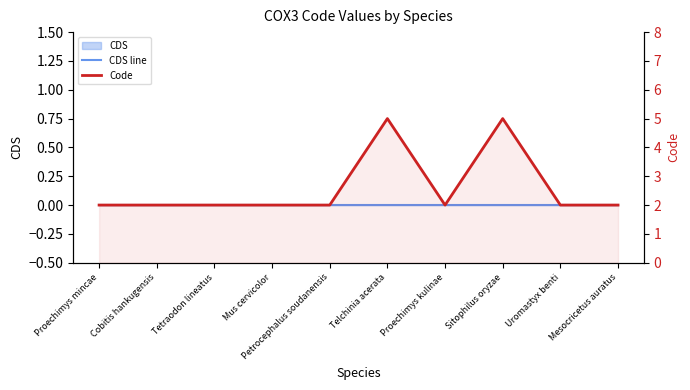

True or false: CDS line has more than 2 interior local peaks.

False